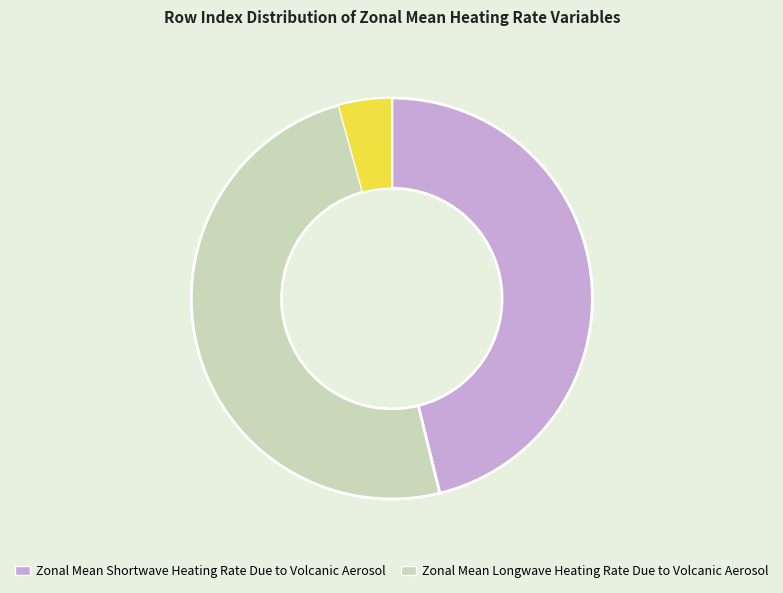

What is the ratio of the value at Zonal Mean Shortwave Heating Rate Due to Volcanic Aerosol to the value at Zonal Mean Longwave Heating Rate Due to Volcanic Aerosol?

0.9